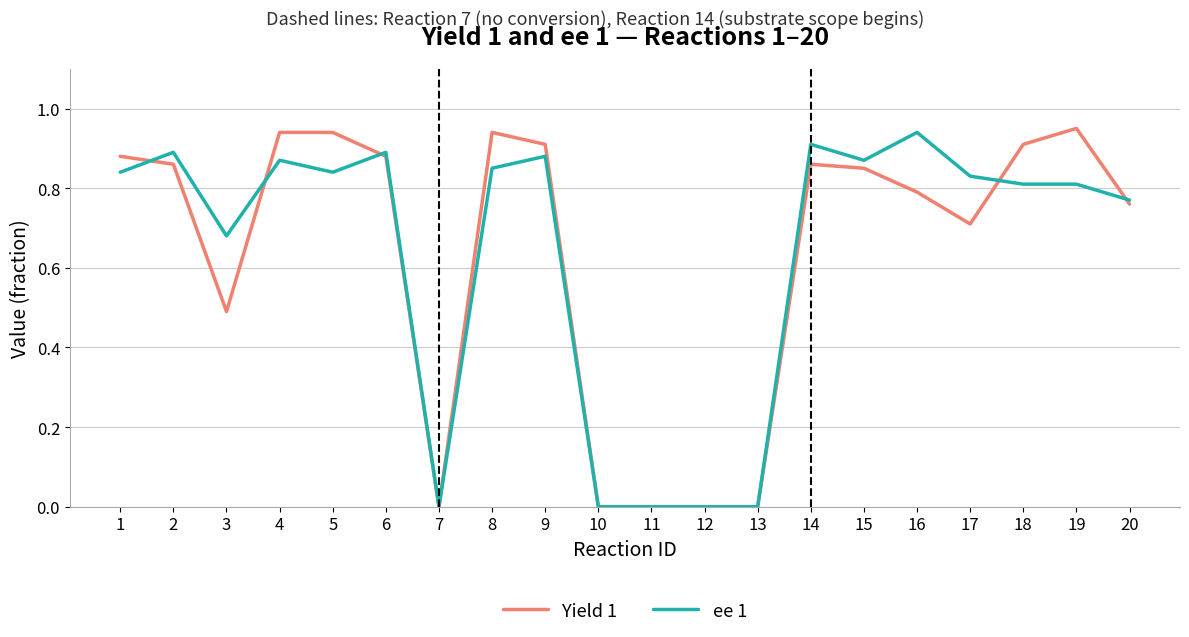

Where is the first local maximum for ee 1?

2